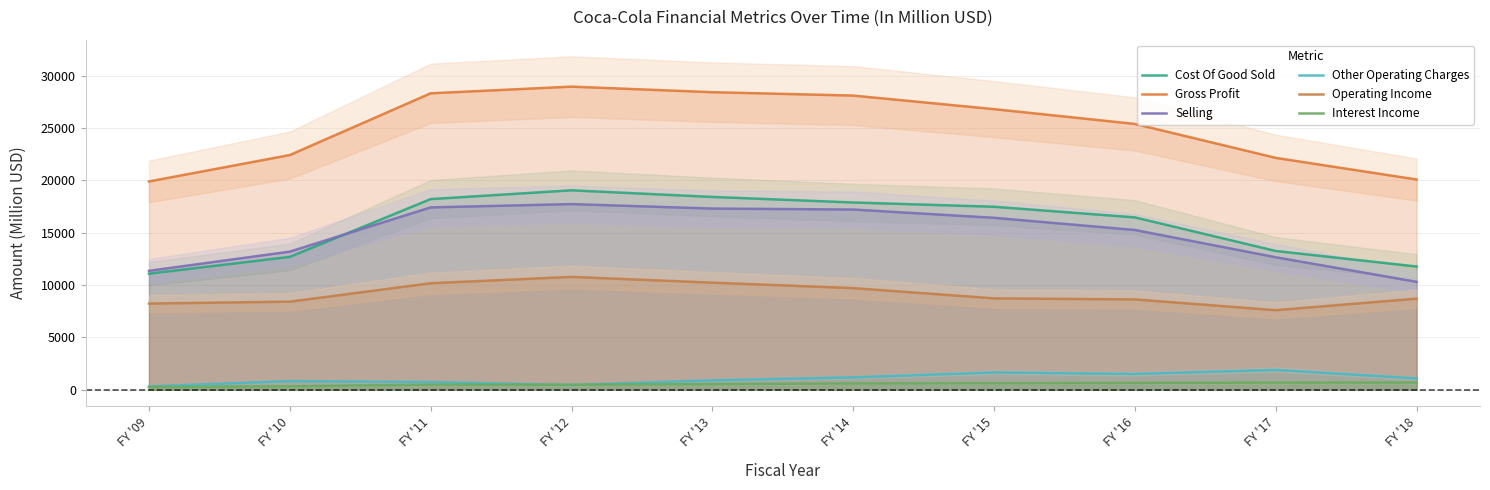

List the series in order of their peak value, lowest first.

Interest Income, Other Operating Charges, Operating Income, Selling, Cost Of Good Sold, Gross Profit